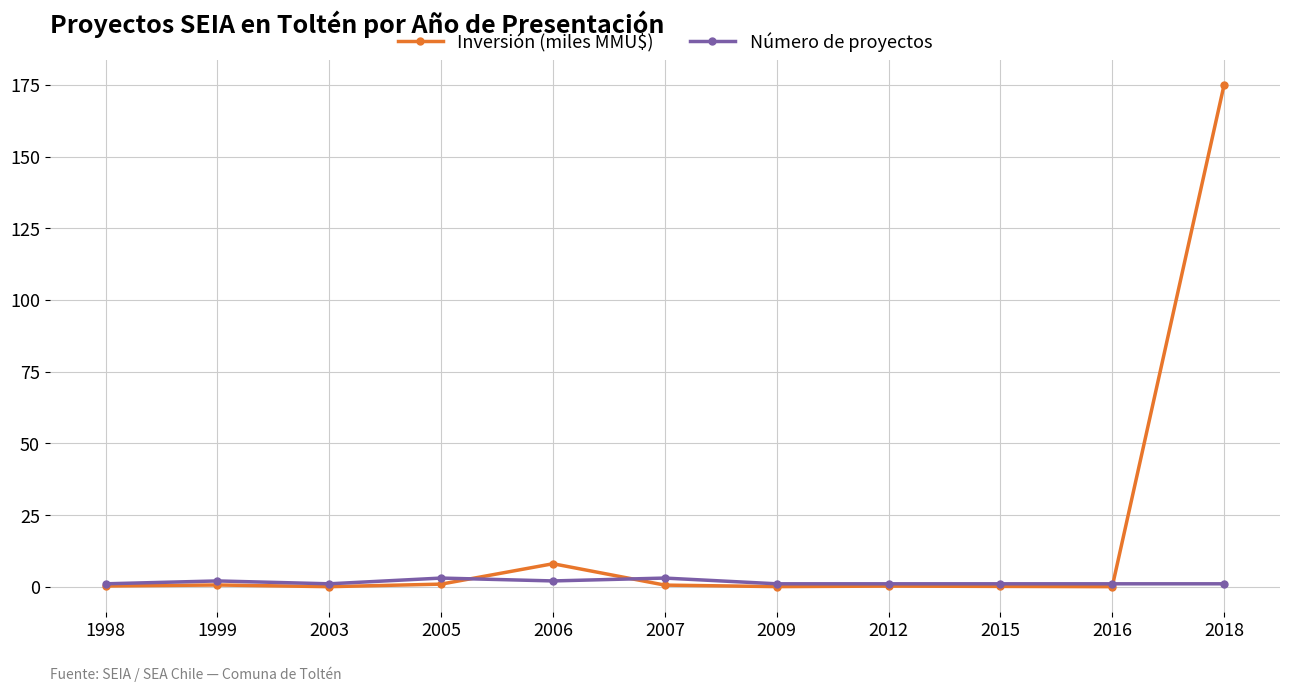

Rank the series by their maximum value, from lowest to highest.

Número de proyectos, Inversión (miles MMU$)